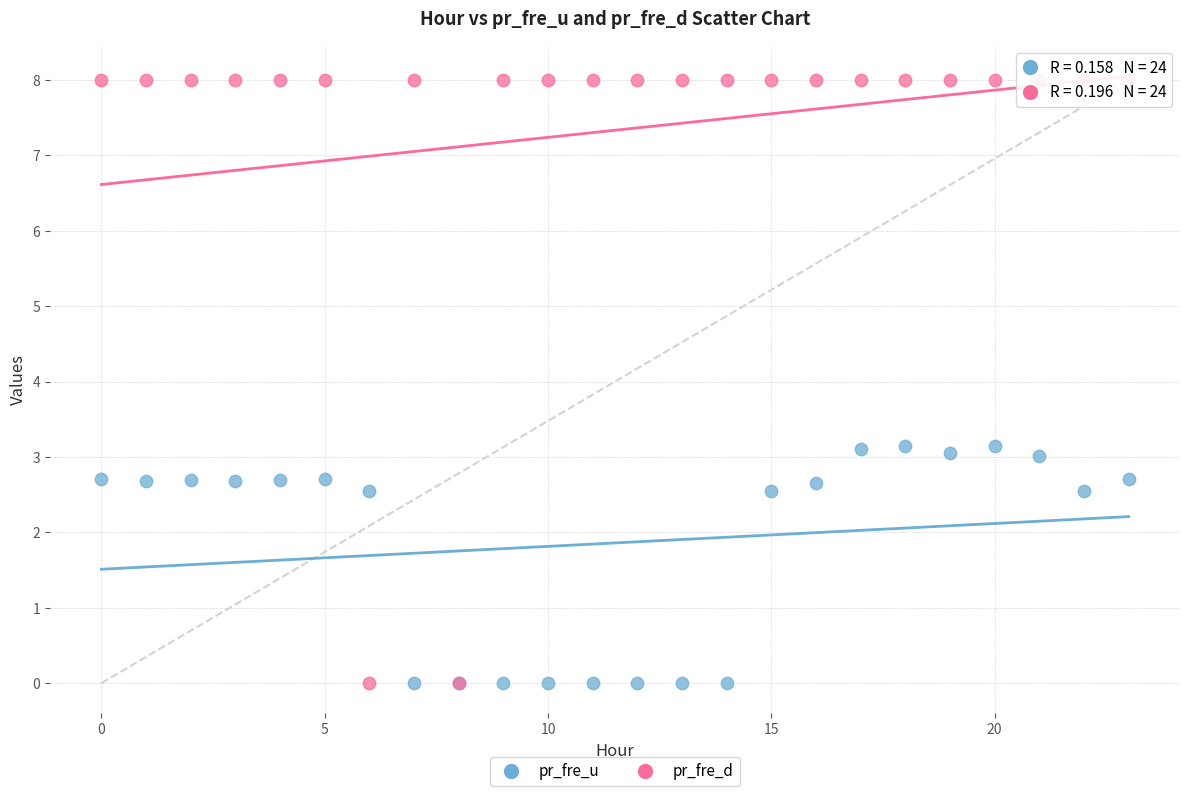

Which series contains the highest Y value?

pr_fre_d